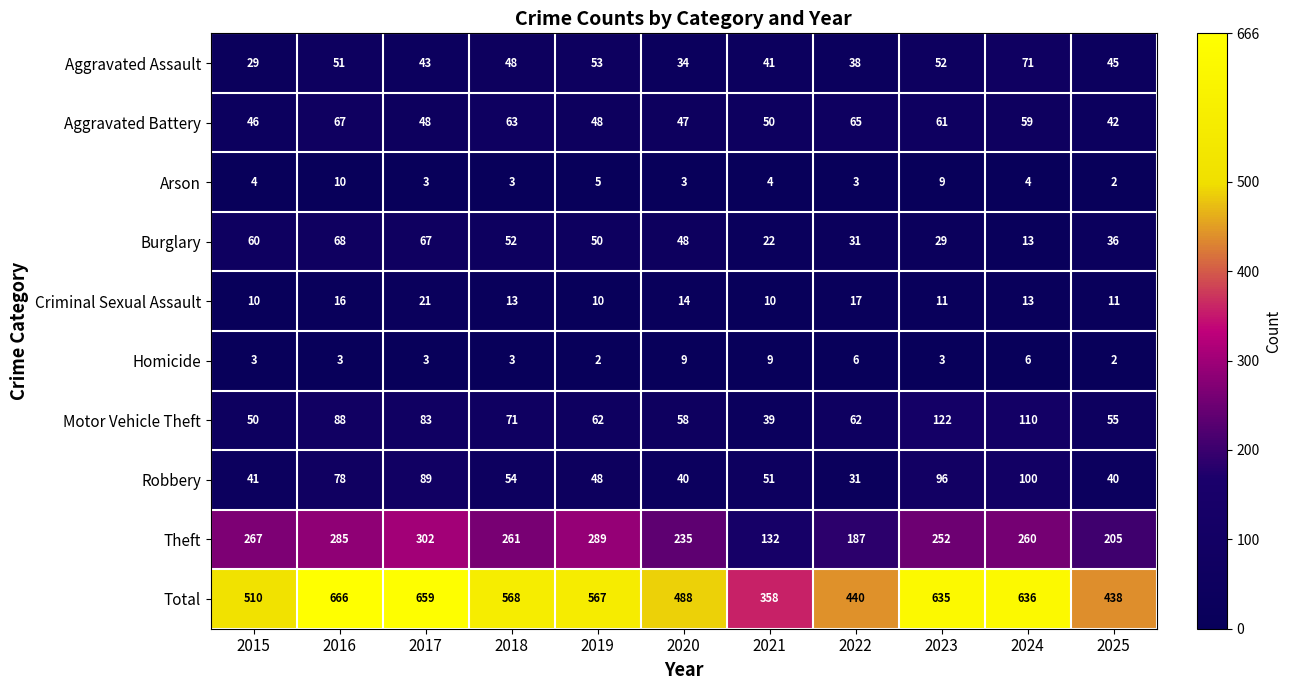

What is the average value of the Homicide series?

4